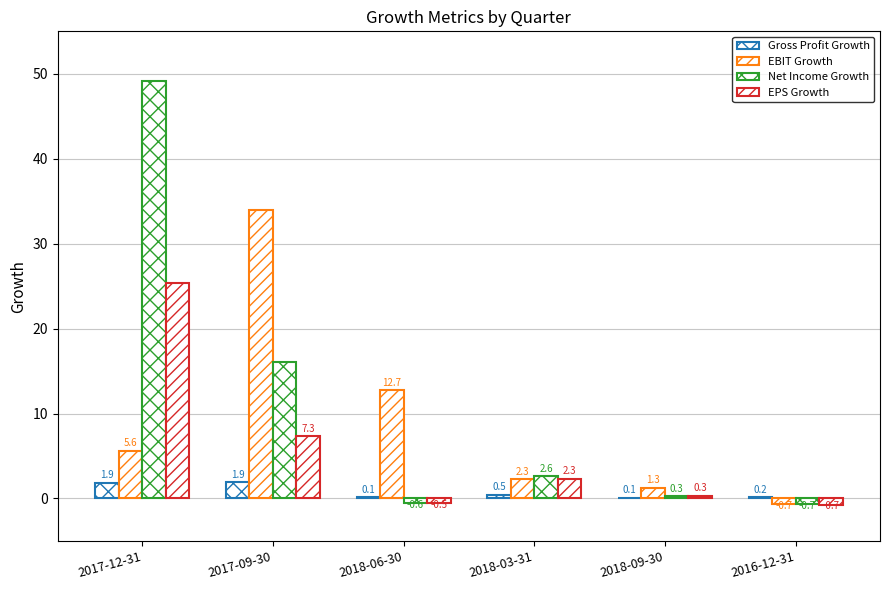

Reading left to right, transcribe all the data shown in this chart.

Gross Profit Growth: 1.9	1.9	0.1	0.5	0.1	0.2
EBIT Growth: 5.6	34.0	12.7	2.3	1.3	-0.7
Net Income Growth: 49.1	16.1	-0.6	2.6	0.3	-0.7
EPS Growth: 25.4	7.3	-0.5	2.3	0.3	-0.7